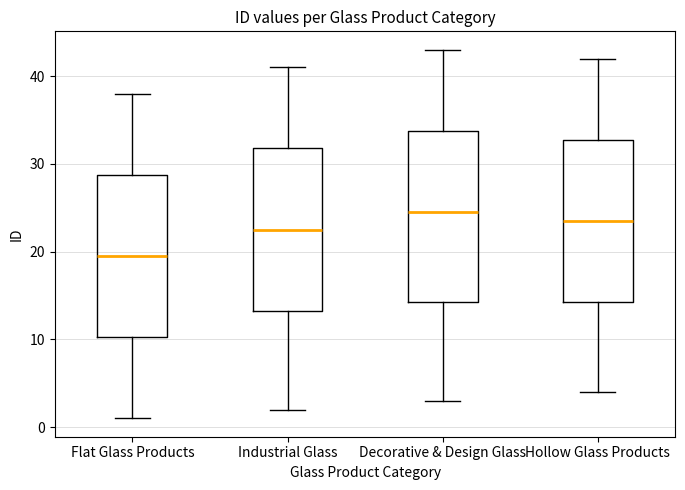

Comparing the boxes themselves (not the whiskers), which one is the tallest?

Decorative & Design Glass